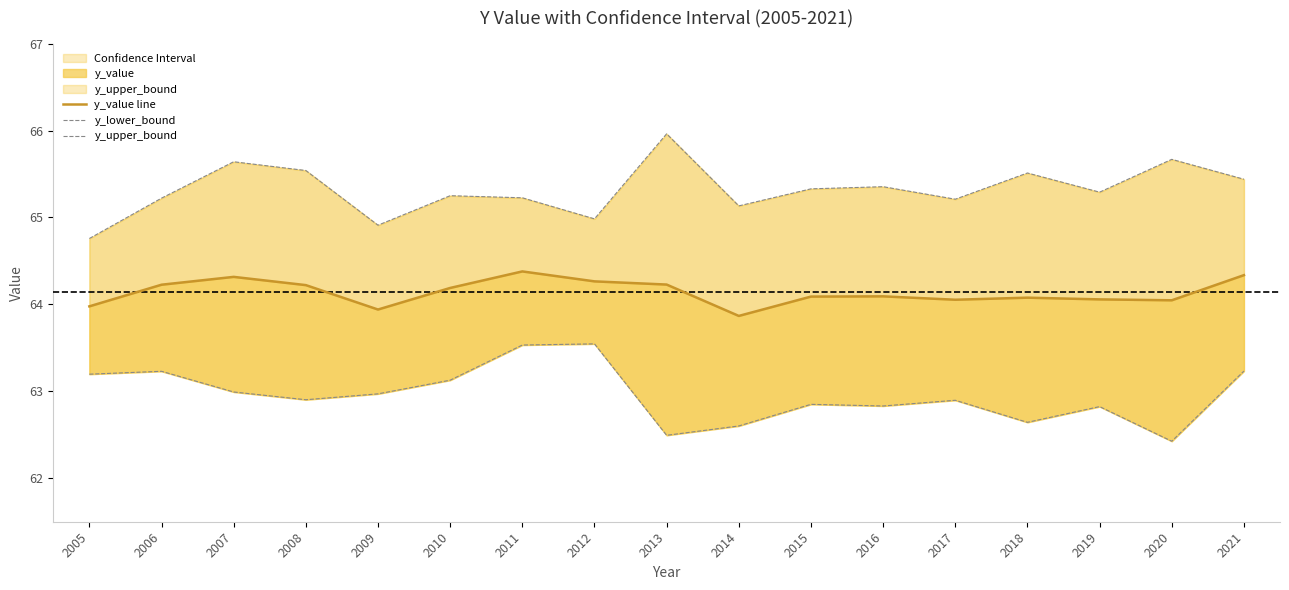

The value of y_upper_bound at 2011 is 13.5. True or false?

False